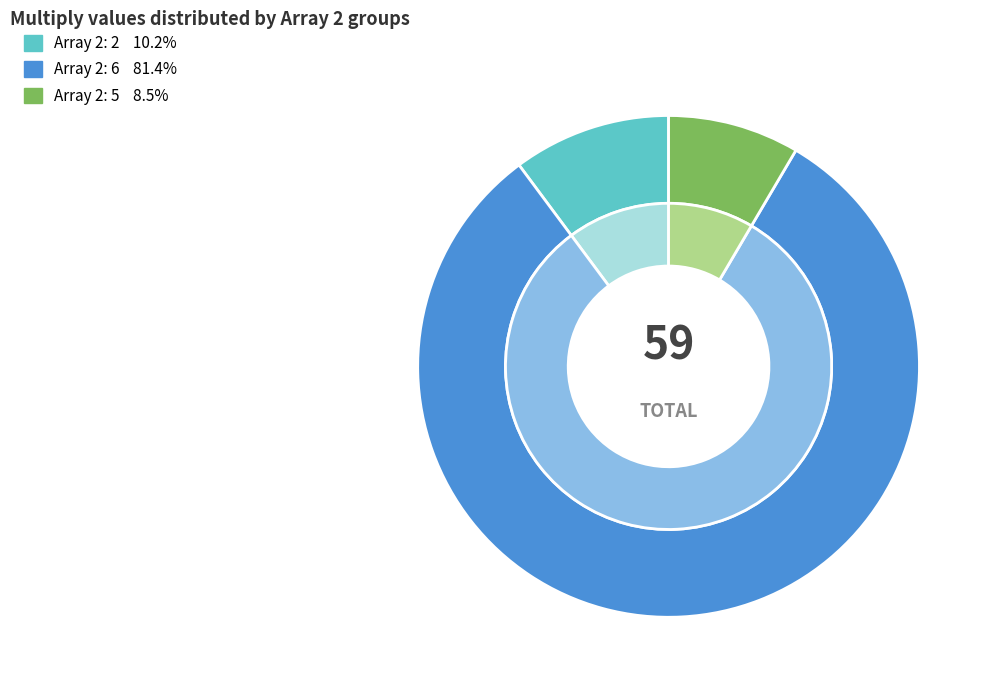

True or false: 6 accounts for 71% of the total.

False